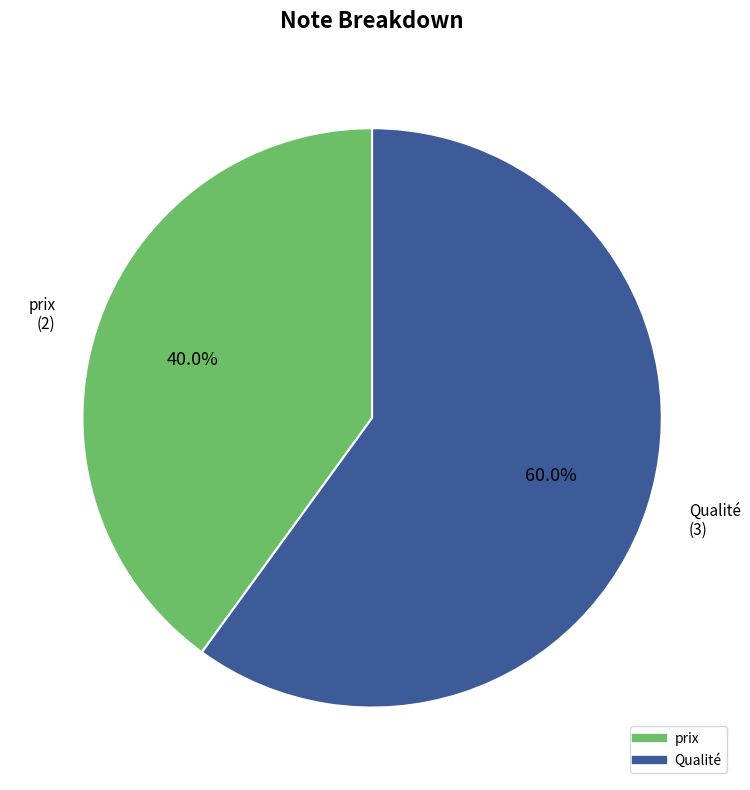

What is the ratio of the value at prix to the value at Qualité?

0.7